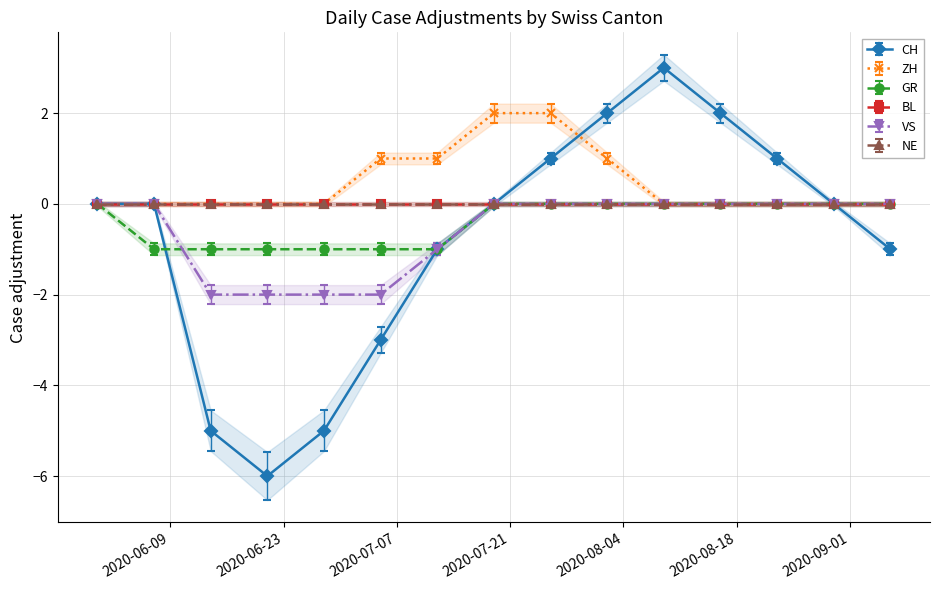

How many lines are shown in the chart?

4